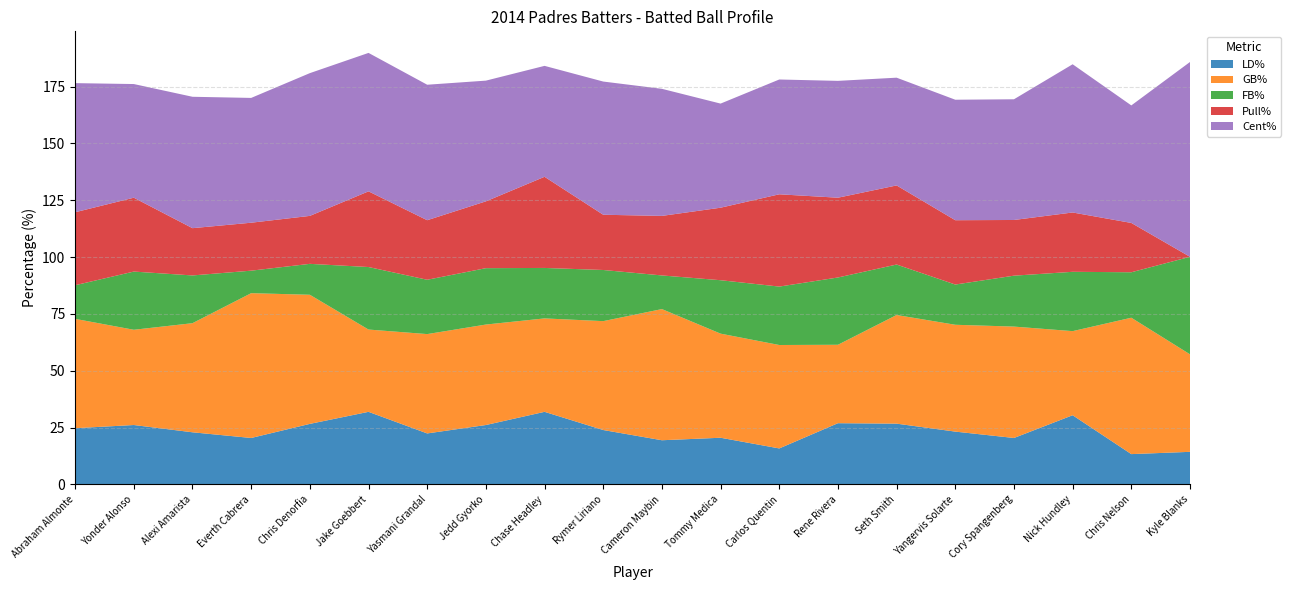

Reading left to right, what are all the values shown in this chart?

LD%: Abraham Almonte=24.7	Yonder Alonso=26.1	Alexi Amarista=22.9	Everth Cabrera=20.4	Chris Denorfia=26.6	Jake Goebbert=31.9	Yasmani Grandal=22.4	Jedd Gyorko=26.1	Chase Headley=31.9	Rymer Liriano=23.9	Cameron Maybin=19.4	Tommy Medica=20.5	Carlos Quentin=15.8	Rene Rivera=26.9	Seth Smith=26.7	Yangervis Solarte=23.2	Cory Spangenberg=20.4	Nick Hundley=30.4	Chris Nelson=13.3	Kyle Blanks=14.3
GB%: Abraham Almonte=48.1	Yonder Alonso=41.9	Alexi Amarista=48.0	Everth Cabrera=63.7	Chris Denorfia=56.8	Jake Goebbert=36.2	Yasmani Grandal=43.7	Jedd Gyorko=44.2	Chase Headley=41.1	Rymer Liriano=47.9	Cameron Maybin=57.7	Tommy Medica=45.8	Carlos Quentin=45.5	Rene Rivera=34.5	Seth Smith=47.8	Yangervis Solarte=47.0	Cory Spangenberg=49.0	Nick Hundley=37.0	Chris Nelson=60.0	Kyle Blanks=42.9
FB%: Abraham Almonte=14.8	Yonder Alonso=25.6	Alexi Amarista=21.0	Everth Cabrera=9.9	Chris Denorfia=13.6	Jake Goebbert=27.5	Yasmani Grandal=23.9	Jedd Gyorko=24.8	Chase Headley=22.2	Rymer Liriano=22.5	Cameron Maybin=14.8	Tommy Medica=23.5	Carlos Quentin=25.7	Rene Rivera=29.6	Seth Smith=22.2	Yangervis Solarte=17.7	Cory Spangenberg=22.4	Nick Hundley=26.1	Chris Nelson=20.0	Kyle Blanks=42.9
Pull%: Abraham Almonte=32.1	Yonder Alonso=32.5	Alexi Amarista=20.8	Everth Cabrera=21.1	Chris Denorfia=21.1	Jake Goebbert=33.3	Yasmani Grandal=26.2	Jedd Gyorko=29.4	Chase Headley=40.1	Rymer Liriano=24.3	Cameron Maybin=26.2	Tommy Medica=31.9	Carlos Quentin=40.6	Rene Rivera=35.1	Seth Smith=34.8	Yangervis Solarte=28.3	Cory Spangenberg=24.5	Nick Hundley=26.1	Chris Nelson=21.7	Kyle Blanks=0.0
Cent%: Abraham Almonte=56.8	Yonder Alonso=50.0	Alexi Amarista=57.8	Everth Cabrera=54.9	Chris Denorfia=62.8	Jake Goebbert=60.9	Yasmani Grandal=59.6	Jedd Gyorko=53.1	Chase Headley=48.8	Rymer Liriano=58.6	Cameron Maybin=55.9	Tommy Medica=45.8	Carlos Quentin=50.5	Rene Rivera=51.4	Seth Smith=47.4	Yangervis Solarte=53.0	Cory Spangenberg=53.1	Nick Hundley=65.2	Chris Nelson=51.7	Kyle Blanks=85.7